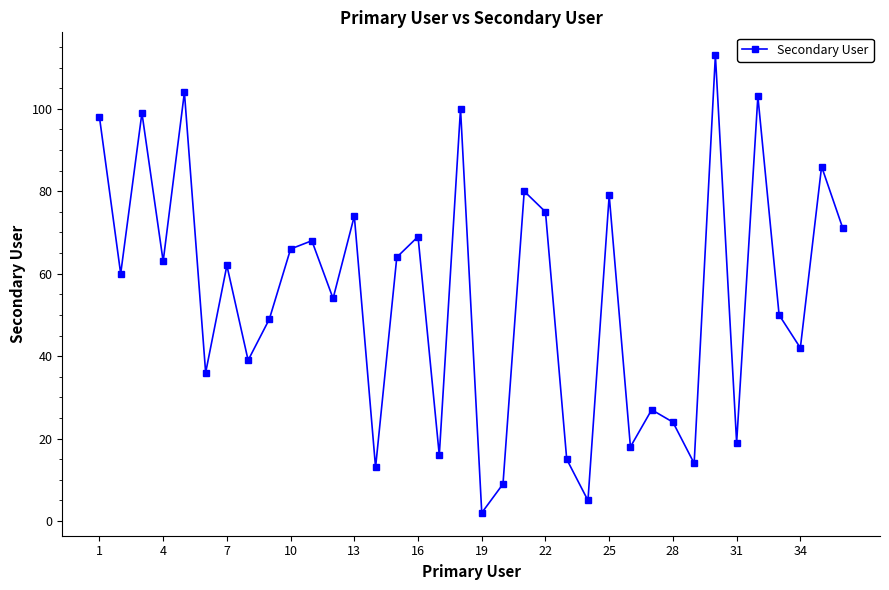

True or false: there are more than 2 points higher than both neighbors.

True